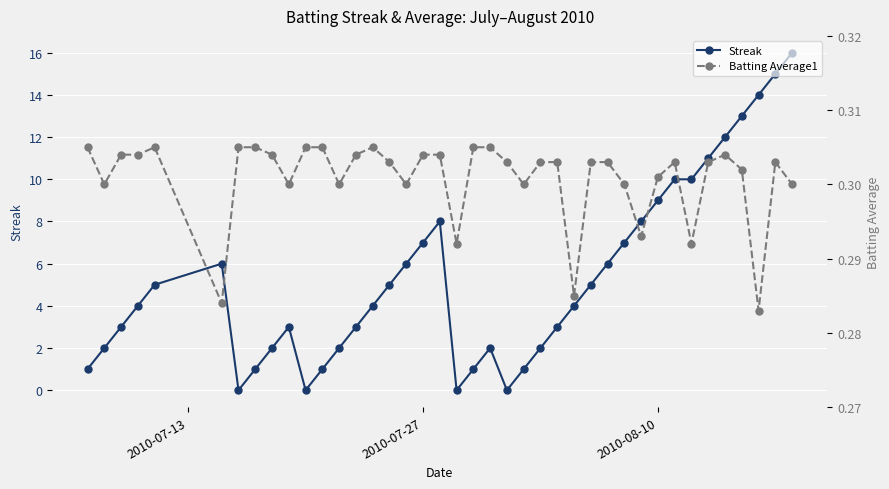

What is the maximum value for Streak?

16